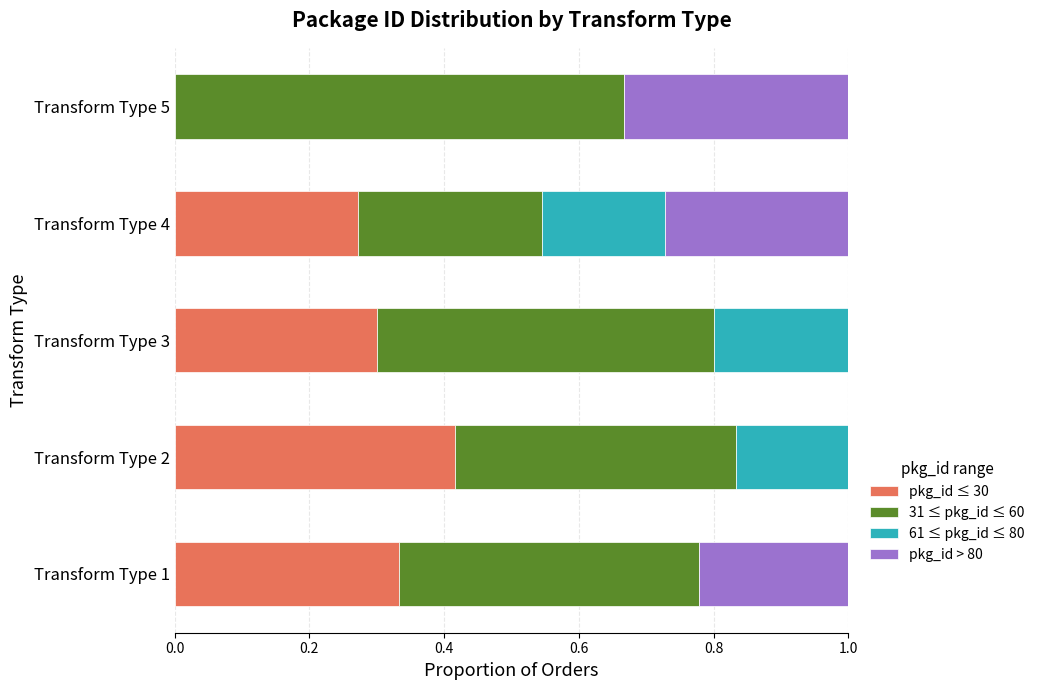

Which category has the highest value in the pkg_id ≤ 30 series?

Transform Type 2